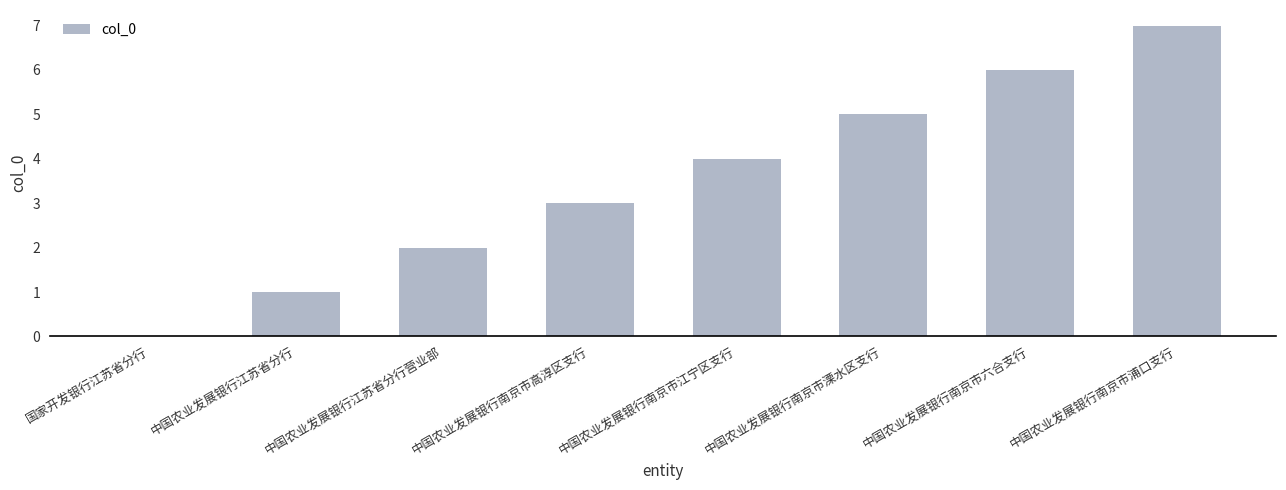

Are the bars horizontal?

No